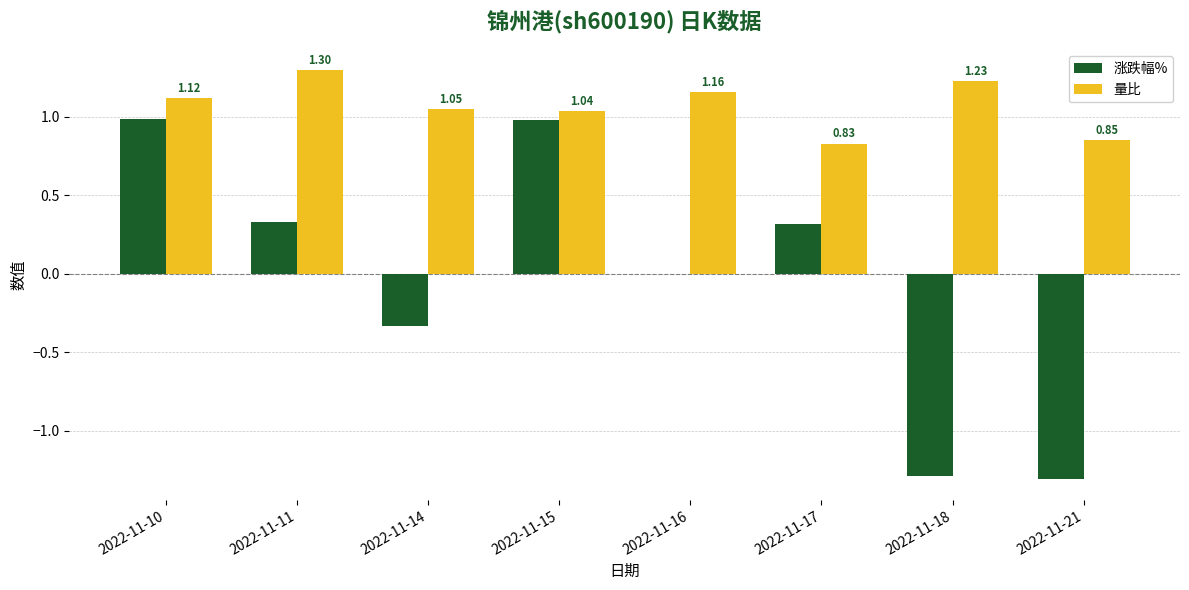

How many groups of bars are there?

8